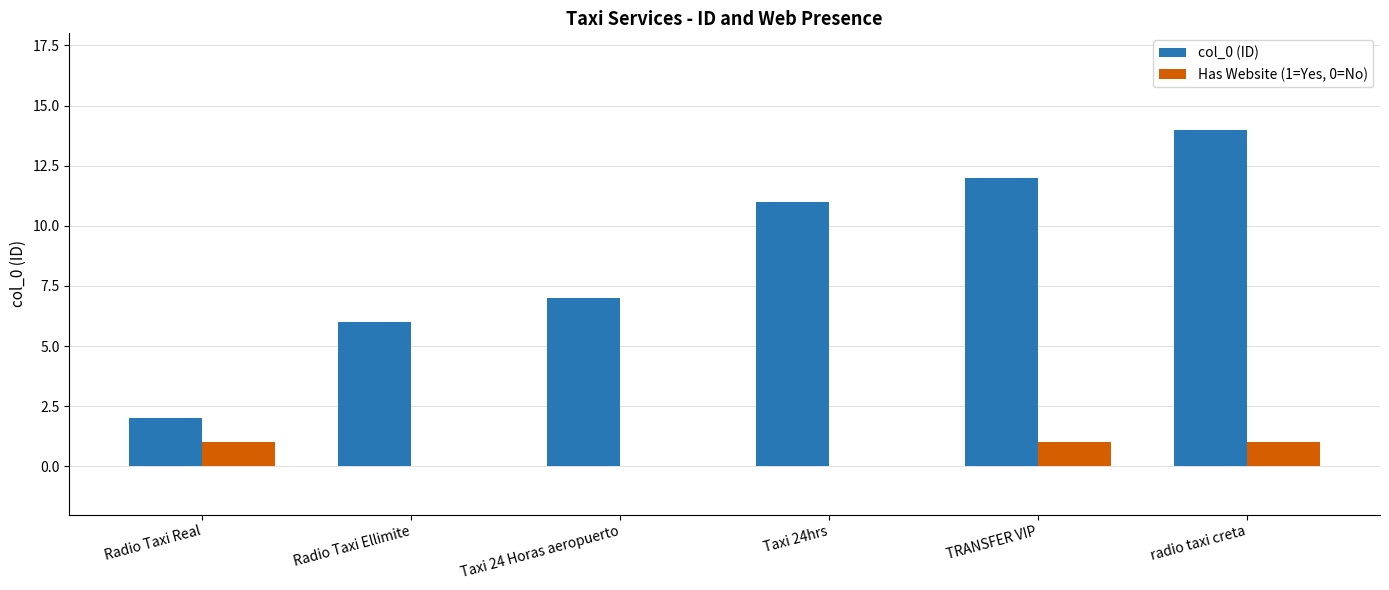

At which category does the chart reach its peak across all series?

radio taxi creta